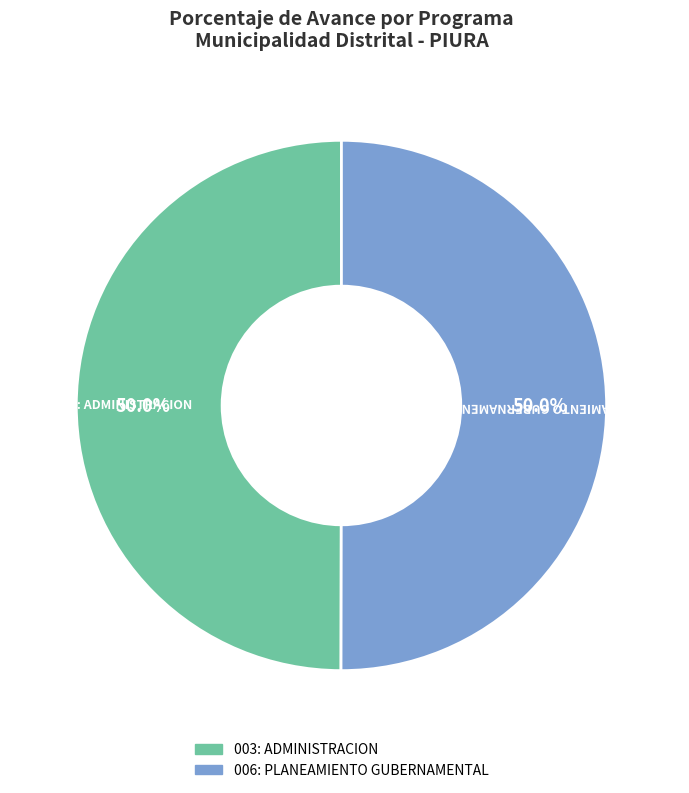

How many slices are in this pie chart?

2